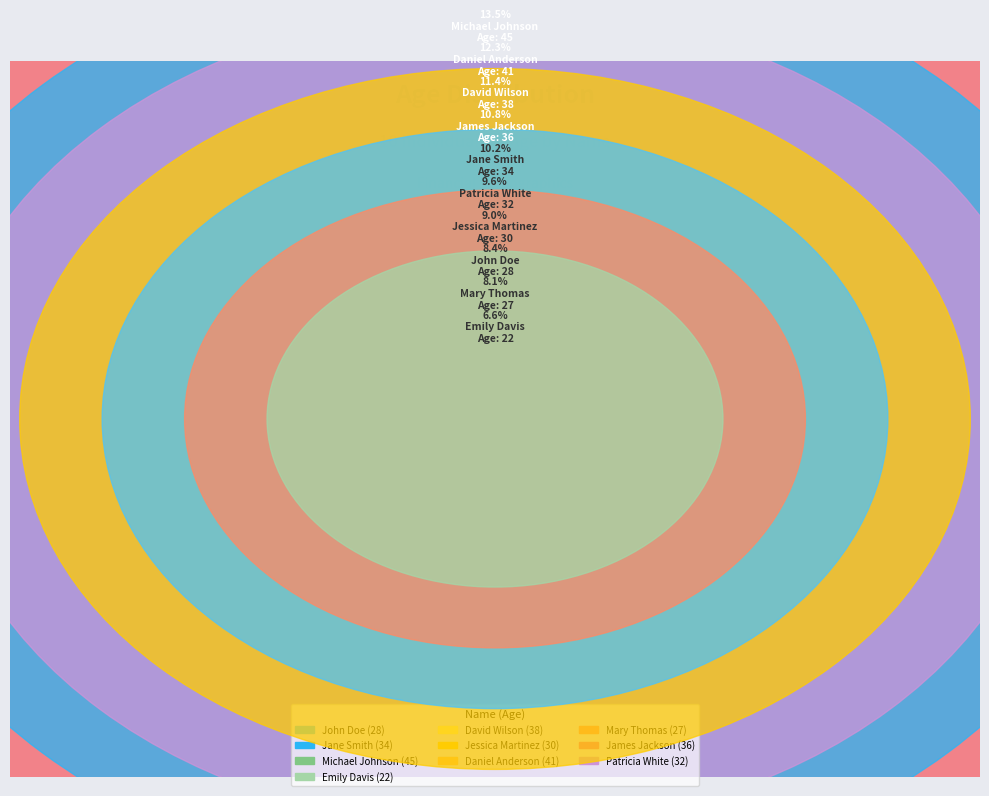

The David Wilson slice represents 3% of the pie. True or false?

False